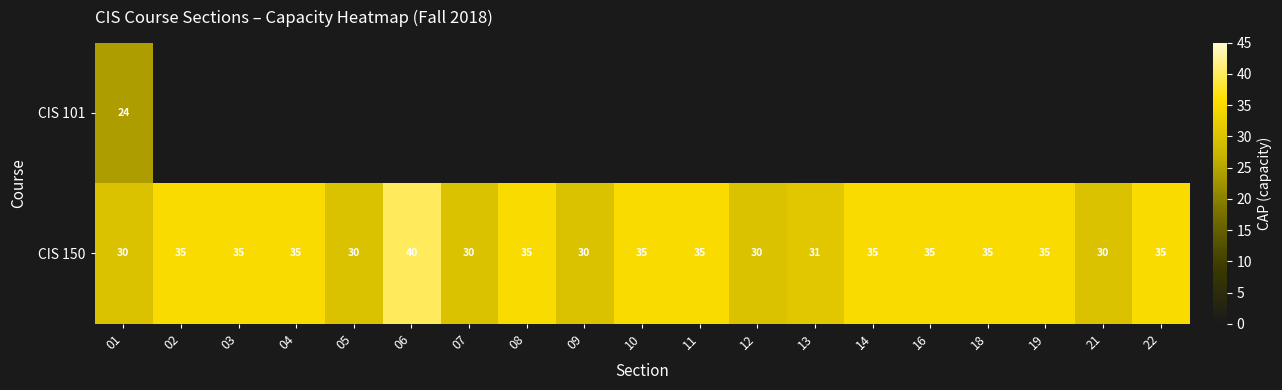

How many values in the CIS 150 series are below 35?

7